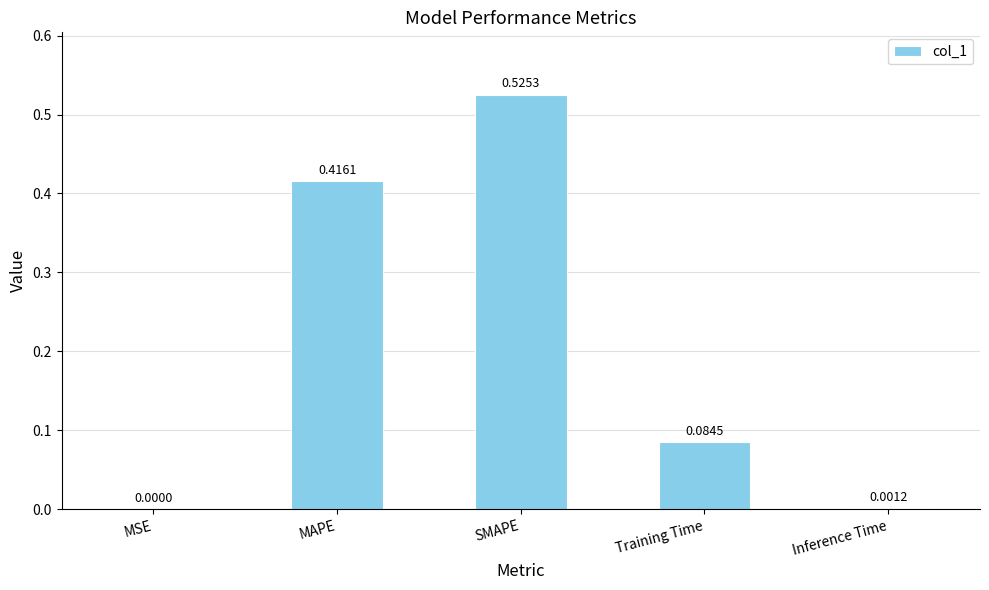

At which label is the value closest to 0?

MSE